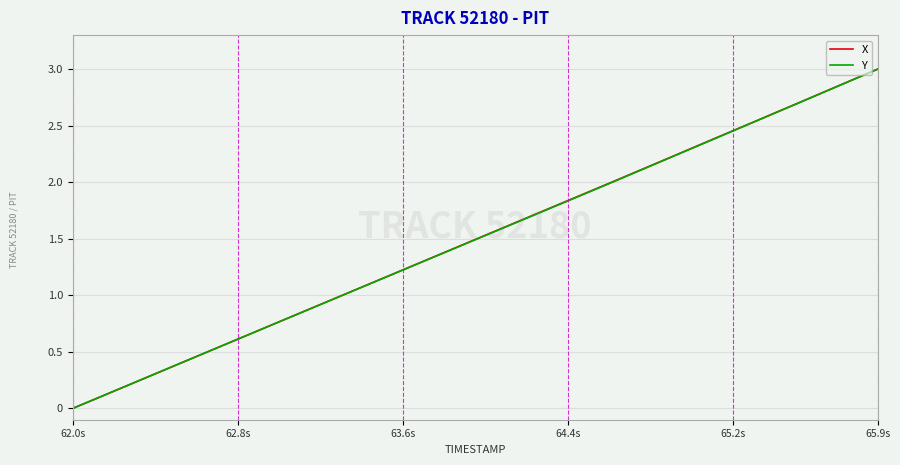

What is the greatest value displayed?

3.0